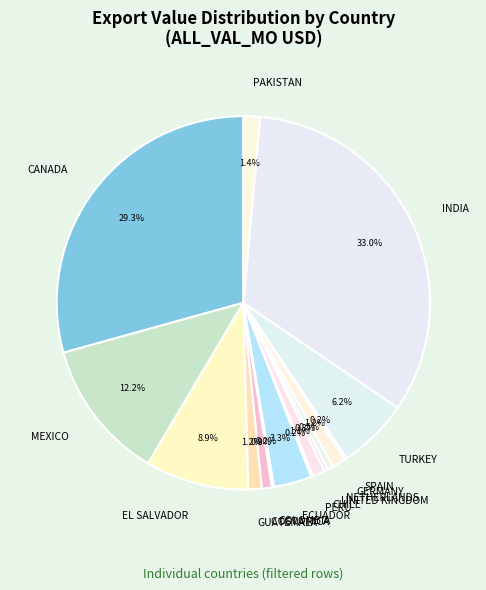

To the nearest percent, what percentage of the pie is EL SALVADOR?

9%